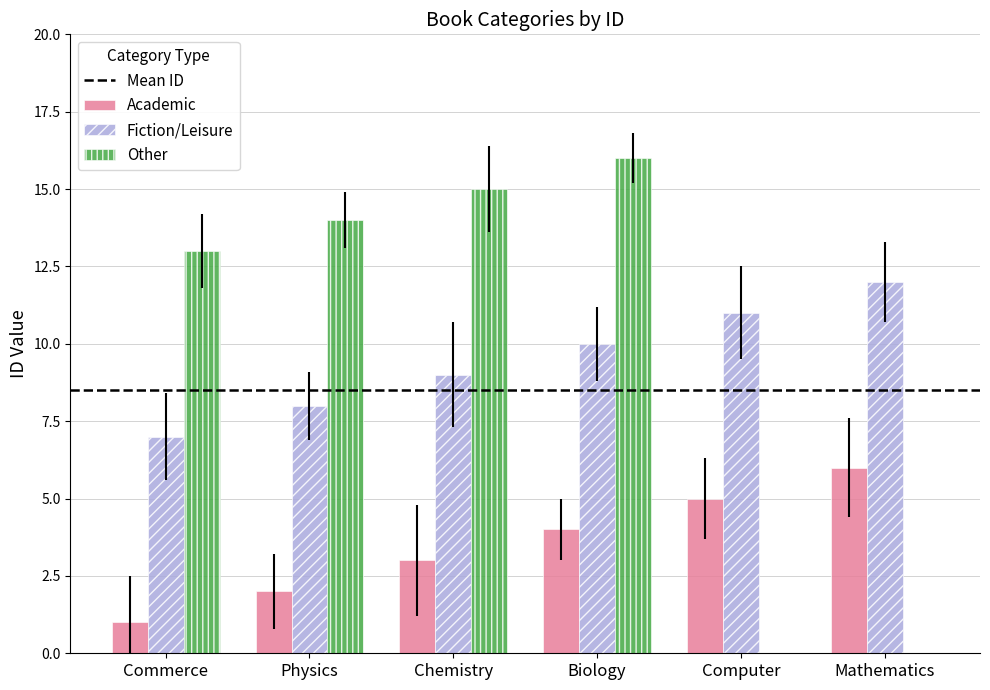

Reading left to right, list all the values displayed in this chart.

Academic: 1	2	3	4	5	6
Fiction/Leisure: 7	8	9	10	11	12
Other: 13	14	15	16	0	0